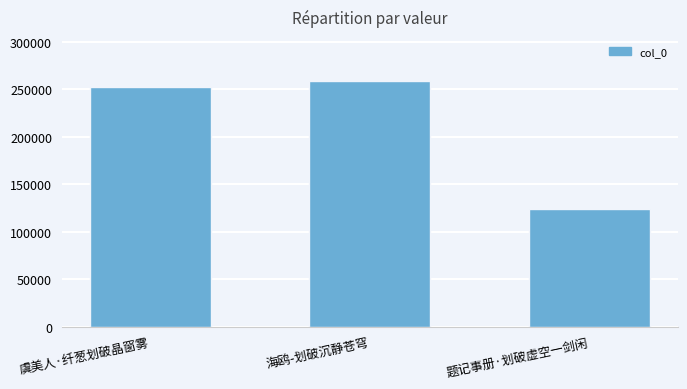

List the labels in order of value, smallest first.

题记事册·划破虚空一剑闲, 虞美人·纤葱划破晶窗雾, 海鸥-划破沉静苍穹